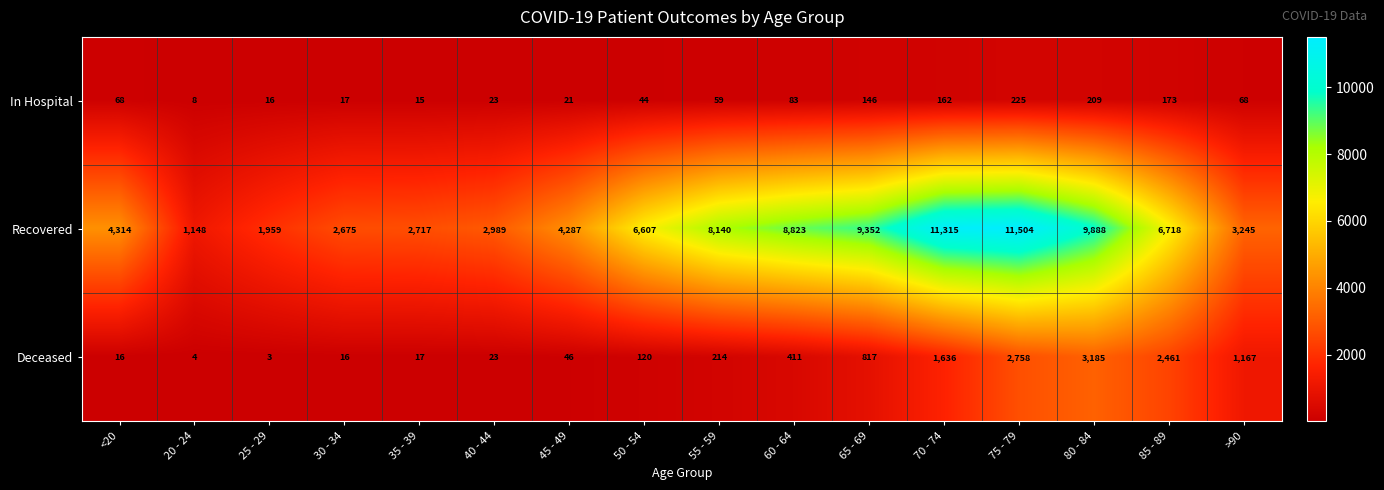

What is the greatest value displayed?

11504